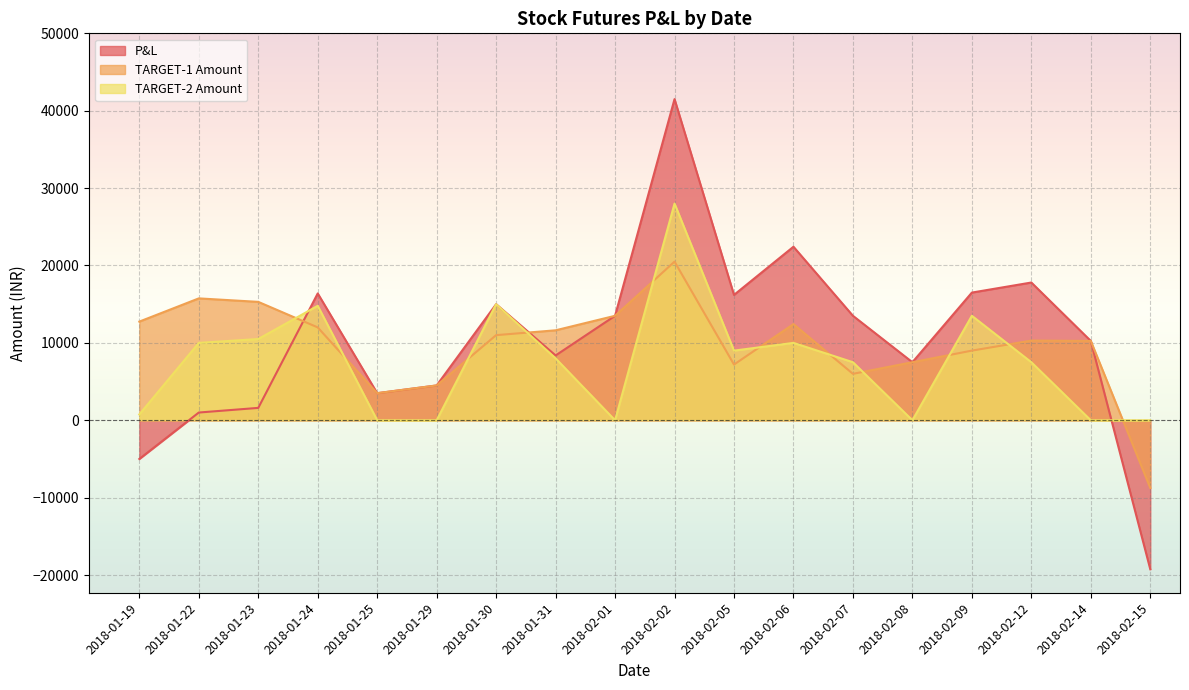

What is the sum of all P&L values?

185290